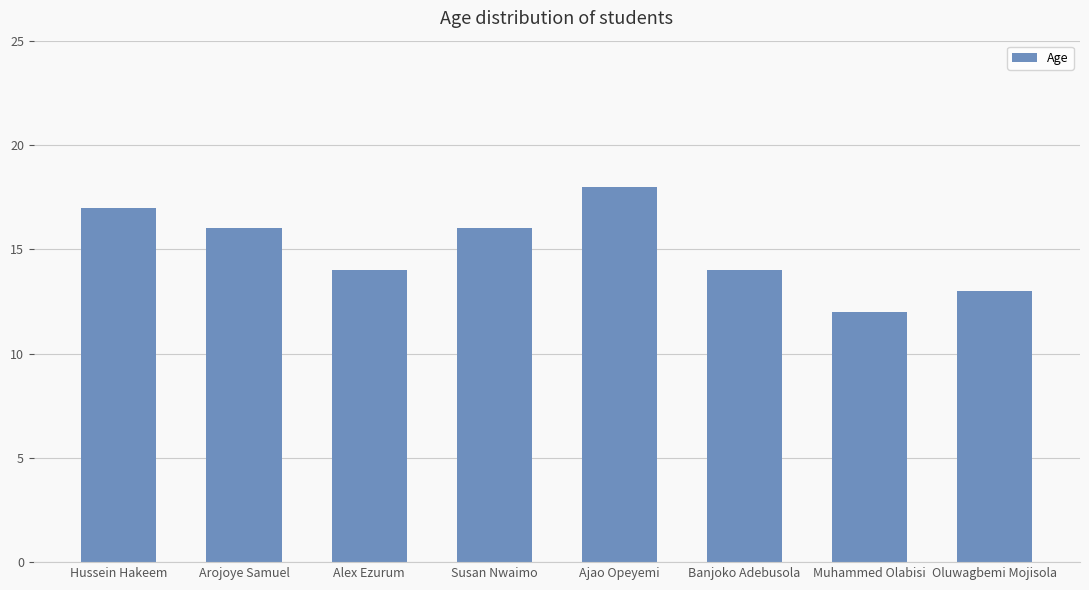

How many series are shown in this chart?

1